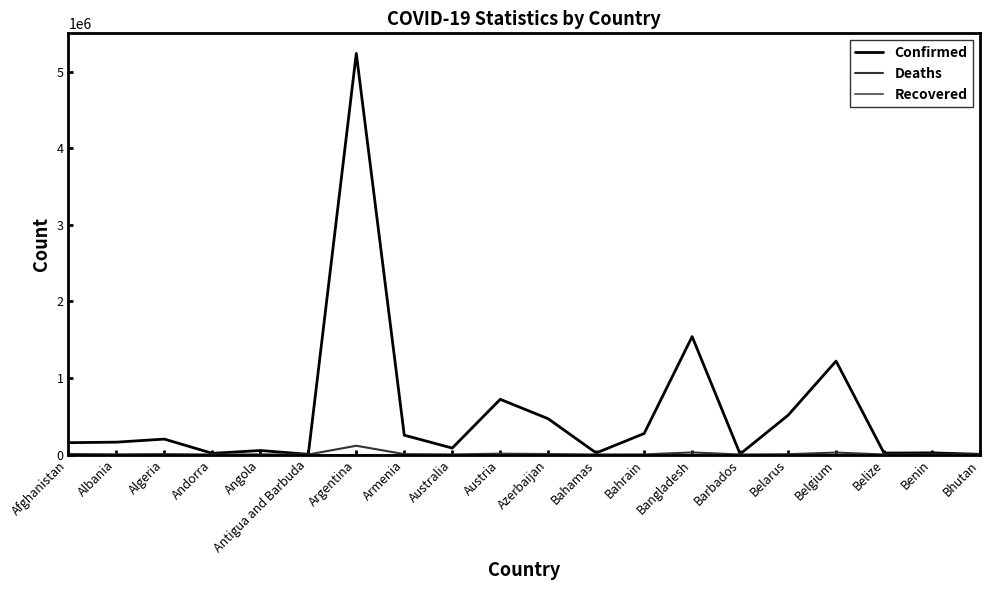

What is the sum of all Deaths values?

213741